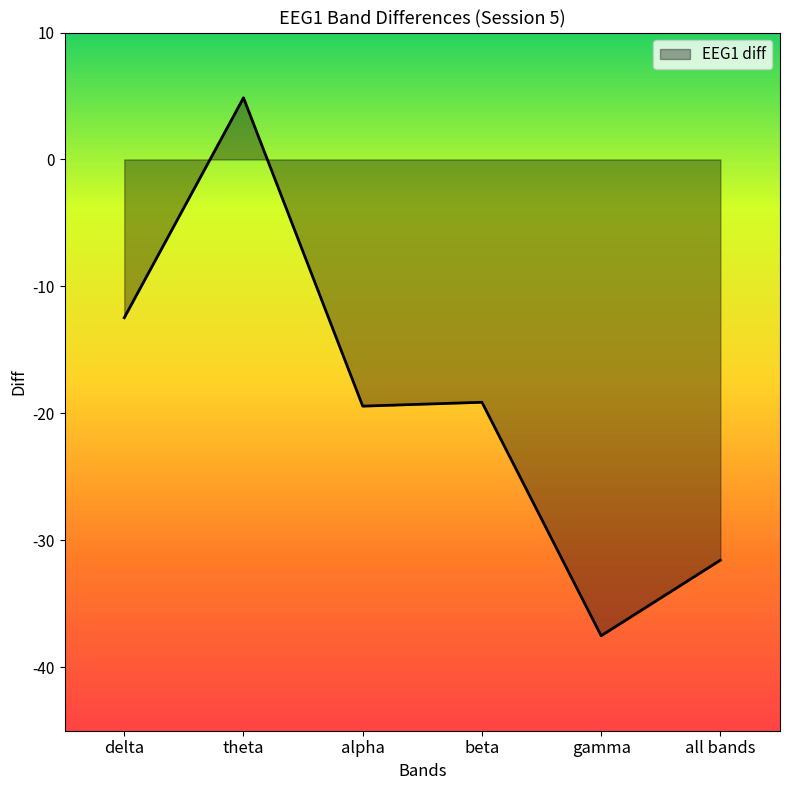

What is the change in value from beta to gamma?

-18.4